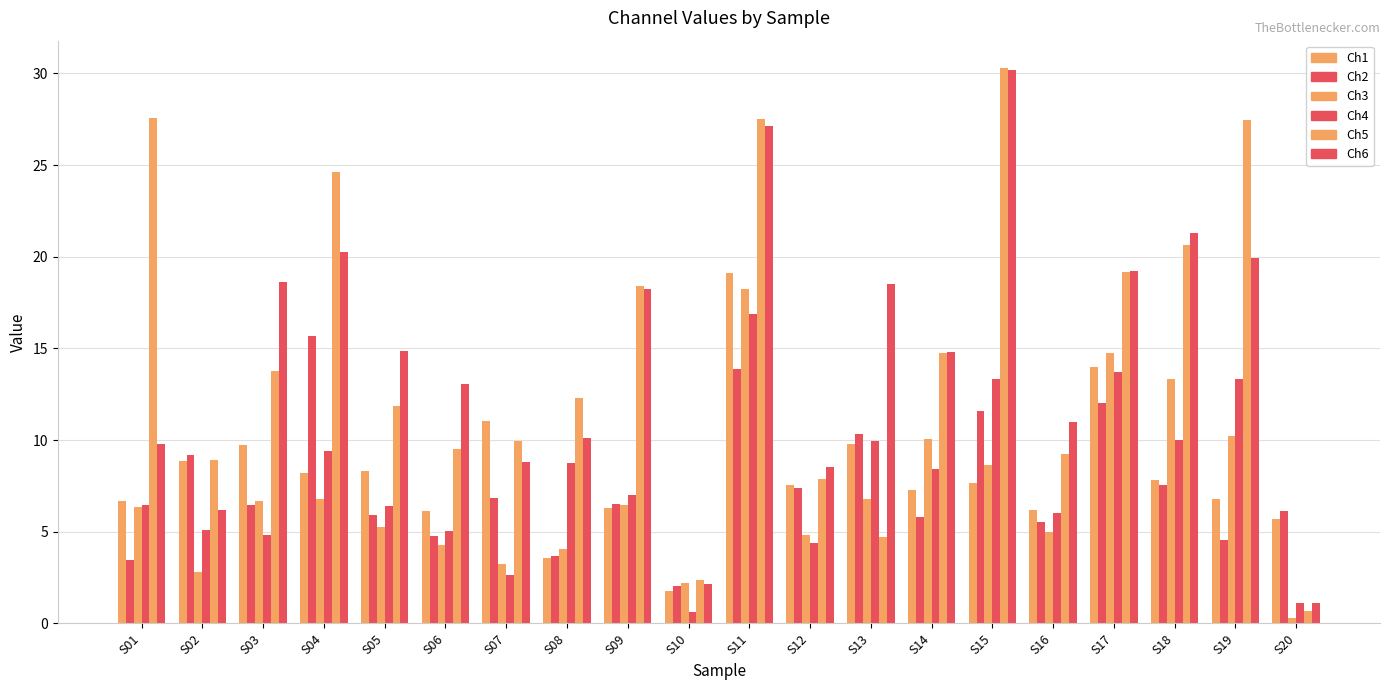

How many series are shown in this chart?

6